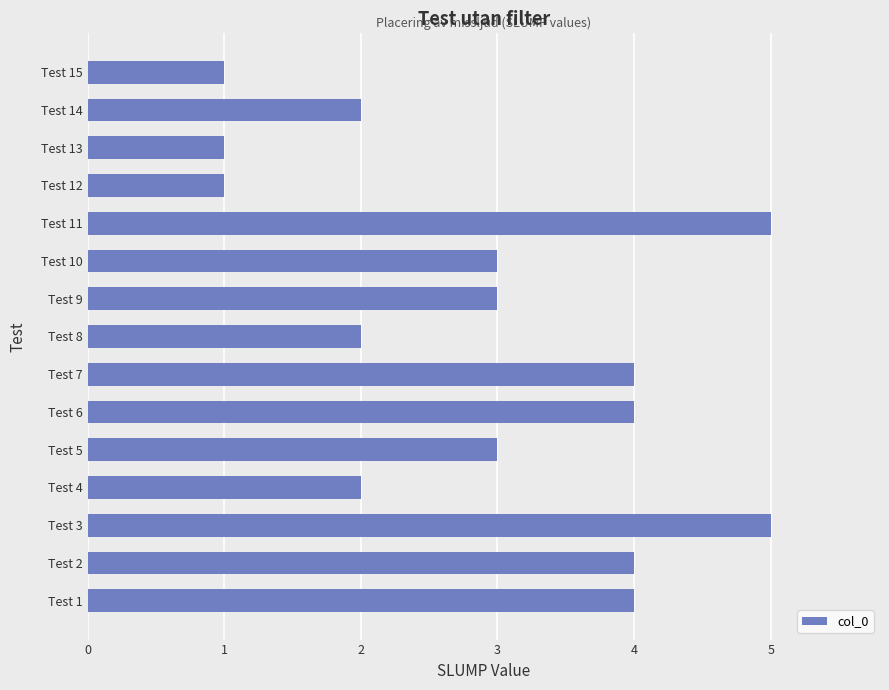

Reading top to bottom, list all the values displayed in this chart.

Test 15=1	Test 14=2	Test 13=1	Test 12=1	Test 11=5	Test 10=3	Test 9=3	Test 8=2	Test 7=4	Test 6=4	Test 5=3	Test 4=2	Test 3=5	Test 2=4	Test 1=4